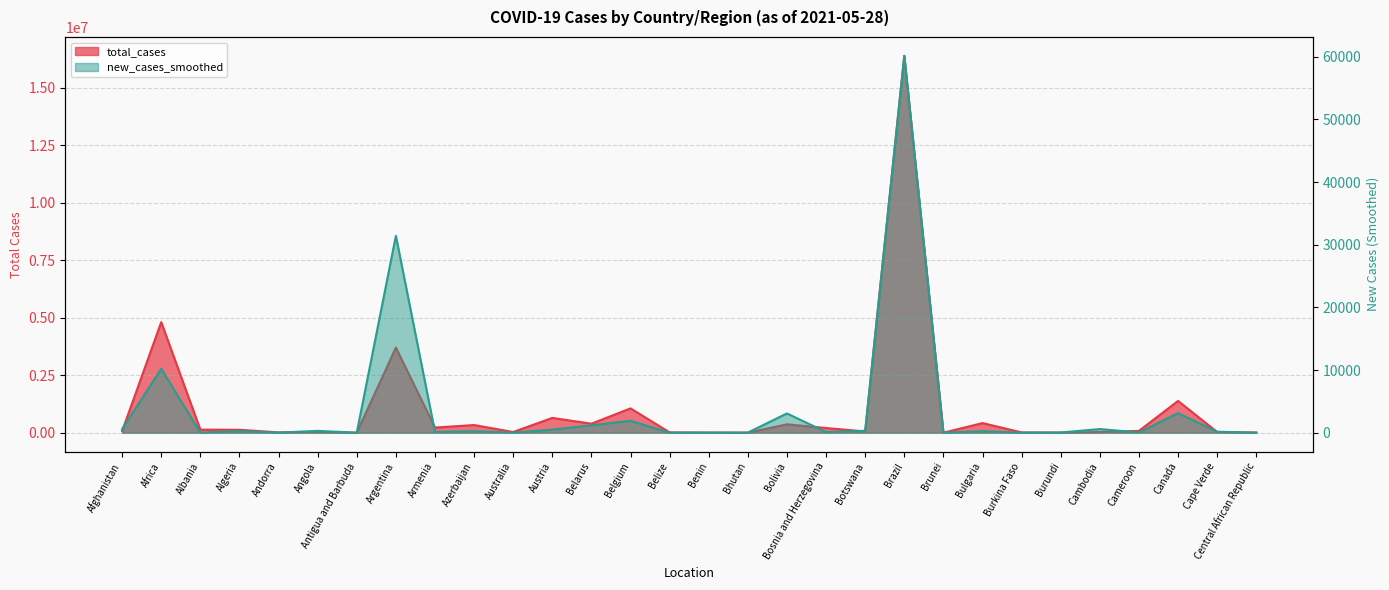

Is it true that new_cases_smoothed equals 16.5 at Australia?

False